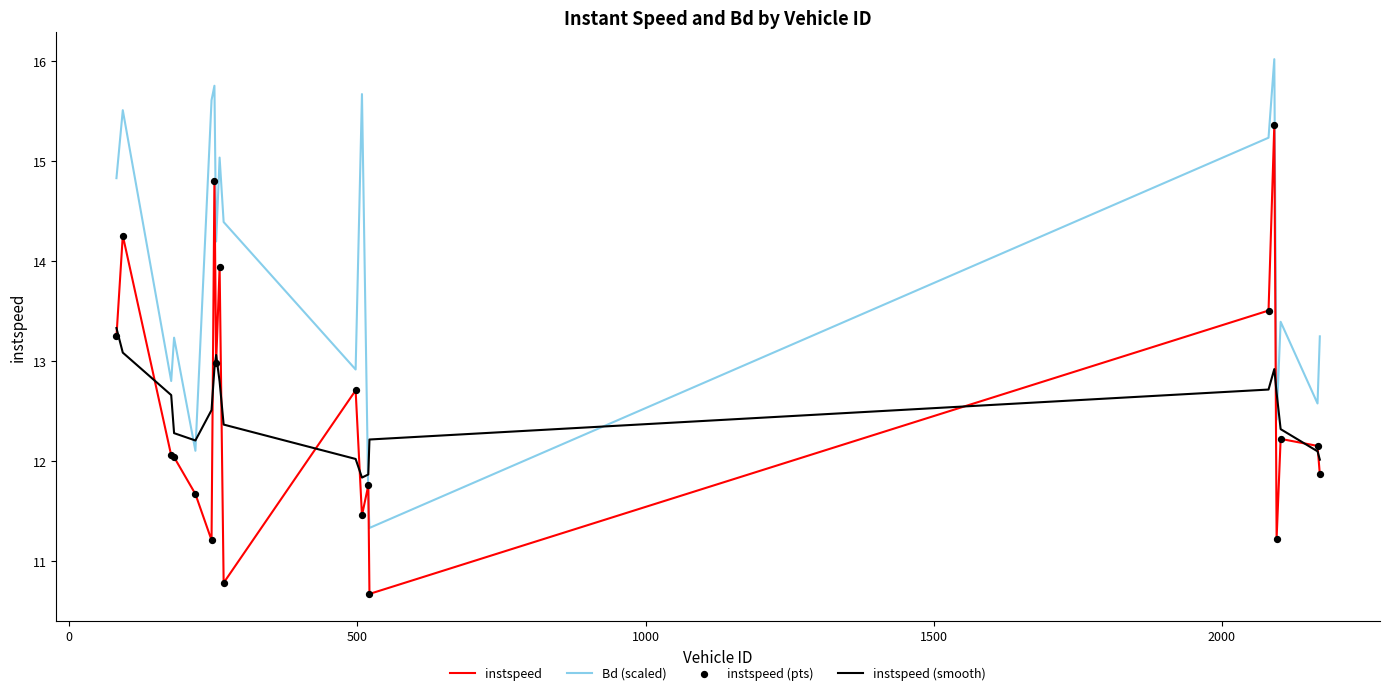

Which series has the largest total across all categories?

Bd (scaled)